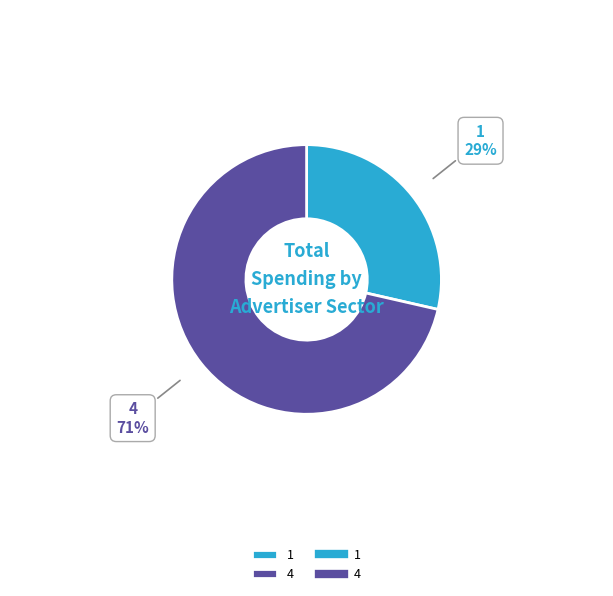

Which slice is the smallest?

1